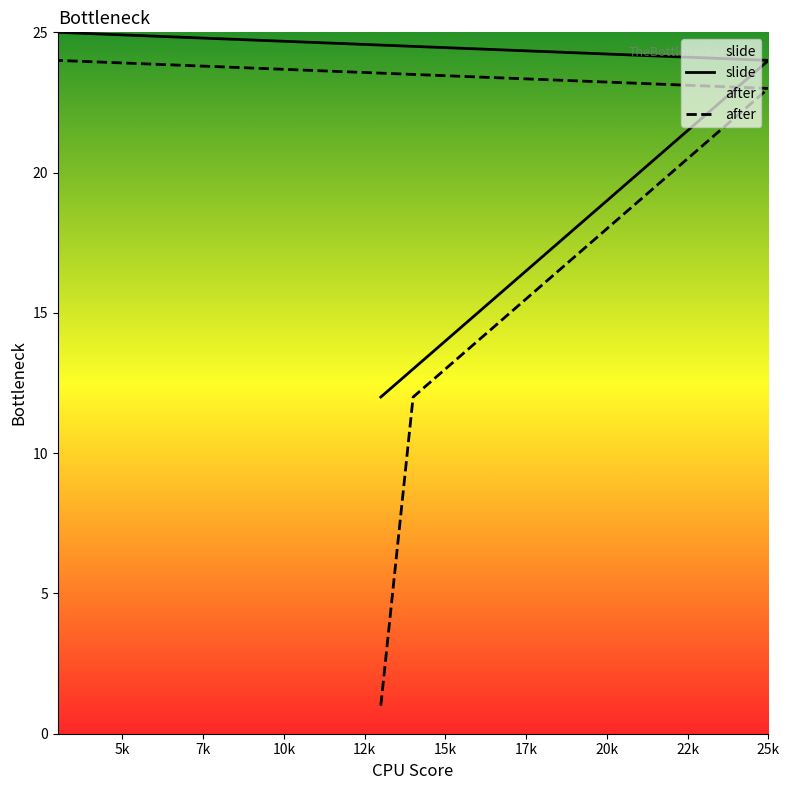

True or false: slide has more than 2 points higher than both neighbors.

False